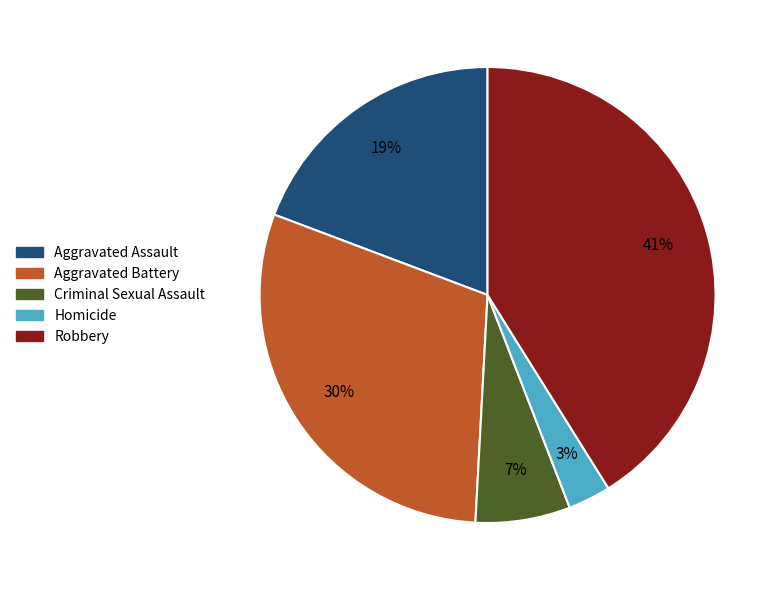

To the nearest percent, what portion does Criminal Sexual Assault represent?

7%